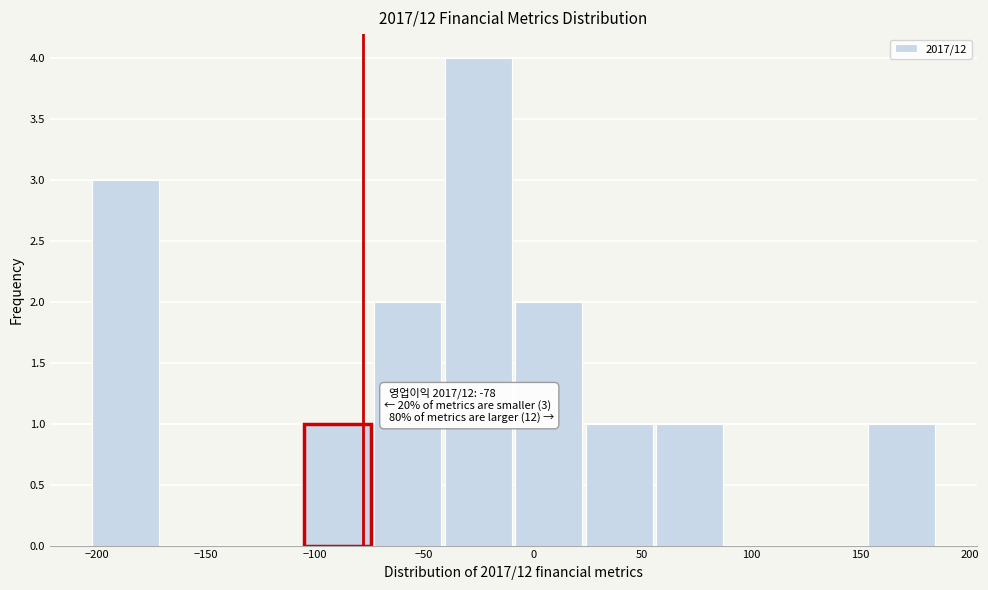

Over which range of the x-axis is the bar tallest?

-40 to -10